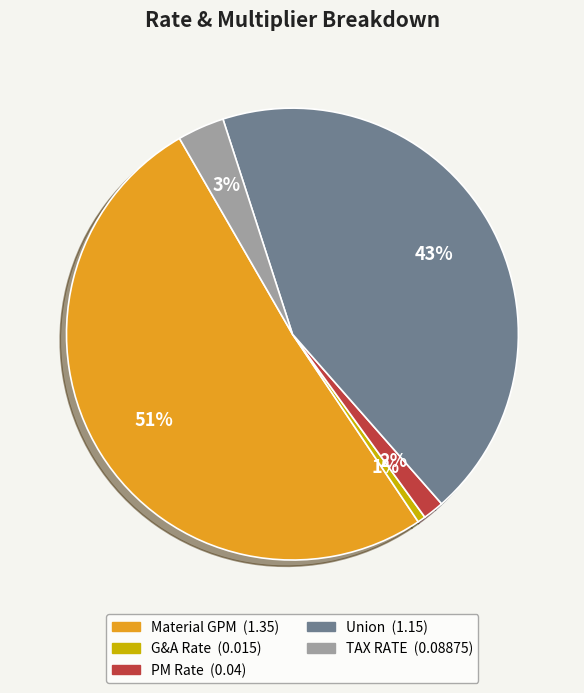

Count the number of slices in the pie.

5